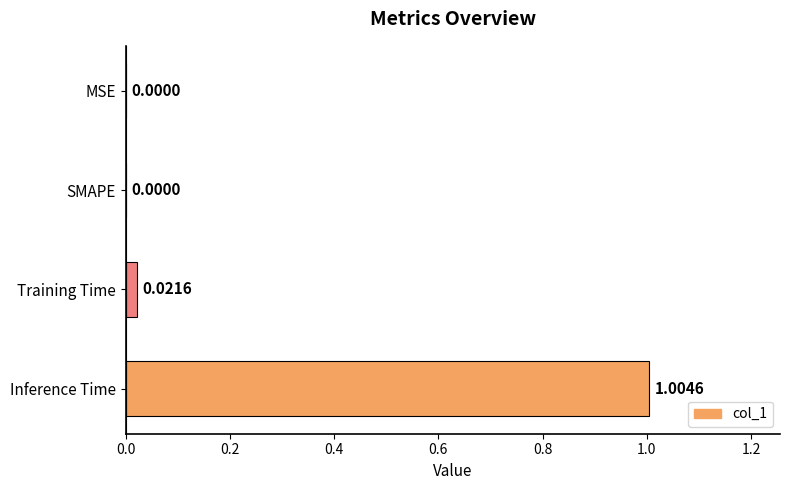

What is the sum of all values?

1.0